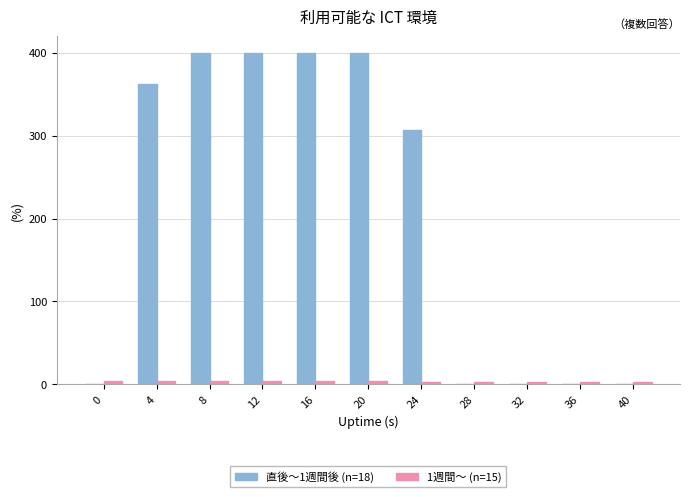

The 直後〜1週間後 (n=18) series shows 0.4 at 40. True or false?

True